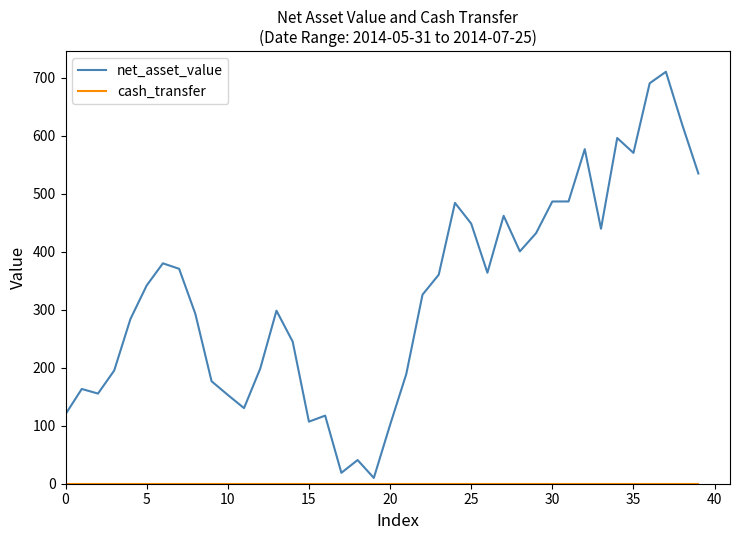

Which series has the largest total across all categories?

net_asset_value